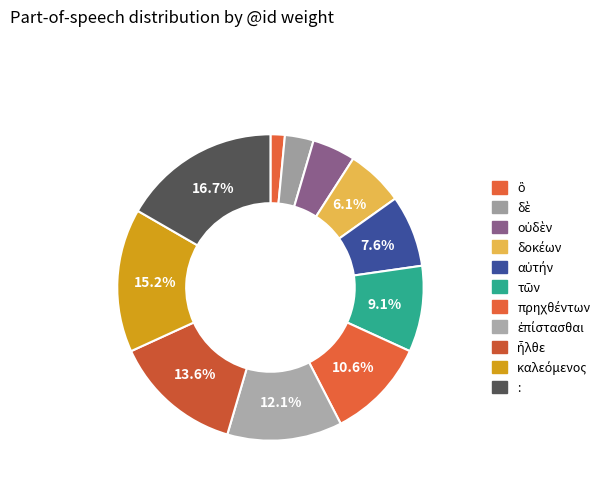

Is the sum of αὐτήν and καλεόμενος greater than half?

No